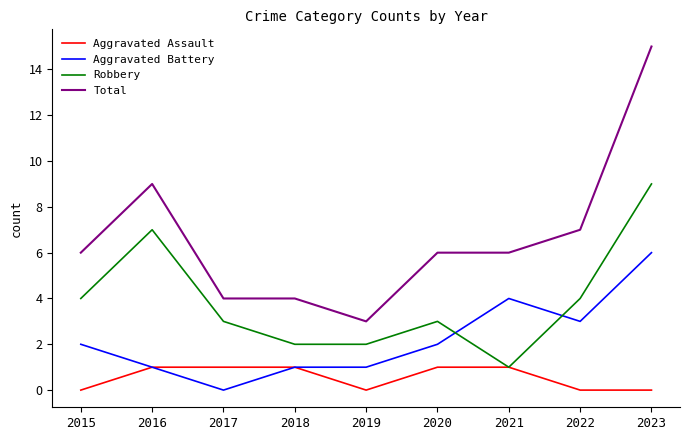

How many lines are shown in the chart?

4